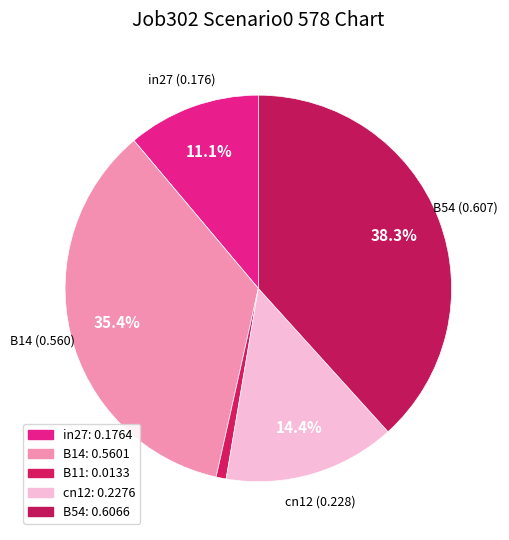

To the nearest percent, what is the average slice percentage?

20%